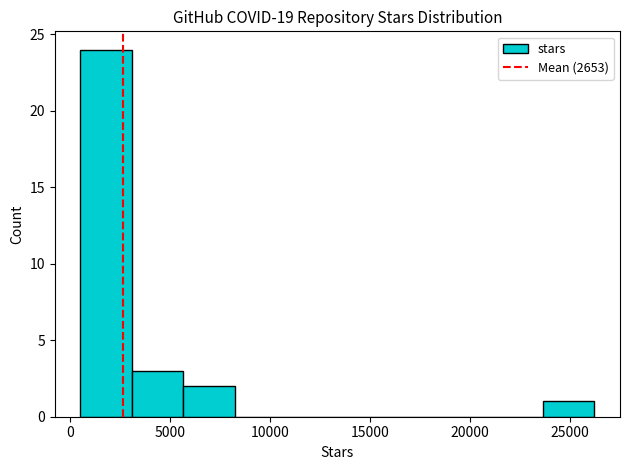

Reading left to right, list every bar in this chart as the range it spans on the x-axis followed by its height. Neither the bar edges nor the heights are printed on the chart, so give them approximately, as read against the axes.

500 to 3000: 24
3000 to 5500: 3
5500 to 8000: 2
8000 to 11000: 0
11000 to 13500: 0
13500 to 16000: 0
16000 to 18500: 0
18500 to 21000: 0
21000 to 23500: 0
23500 to 26000: 1